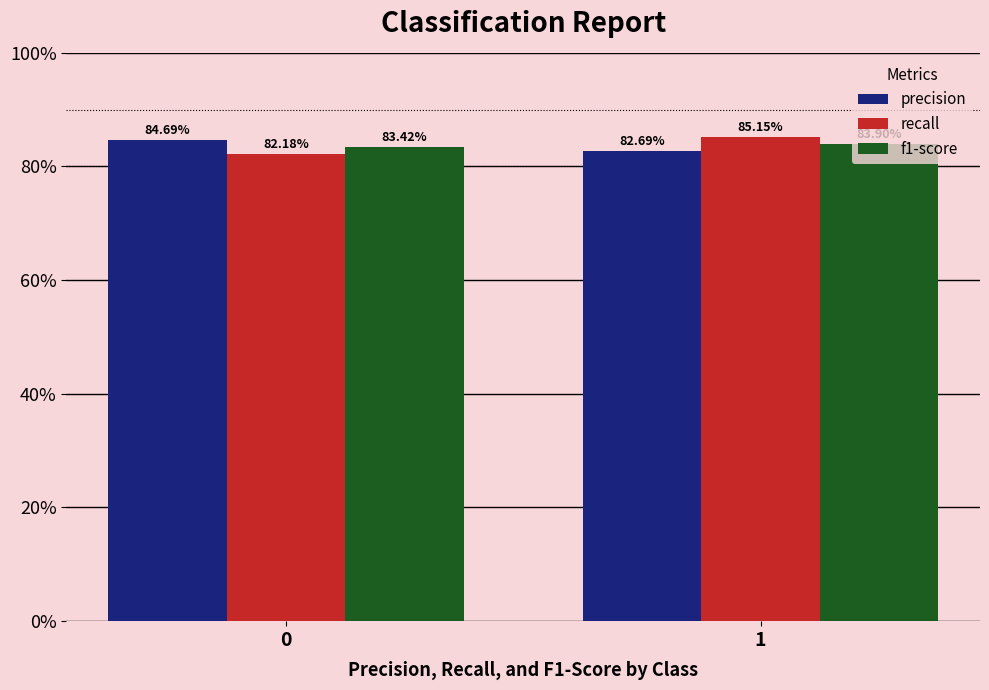

Are the bars horizontal?

No